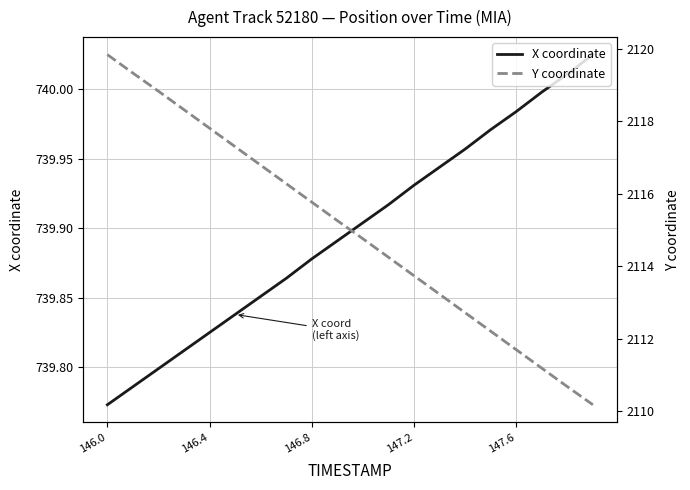

True or false: Y coordinate has more than 0 points higher than both neighbors.

False